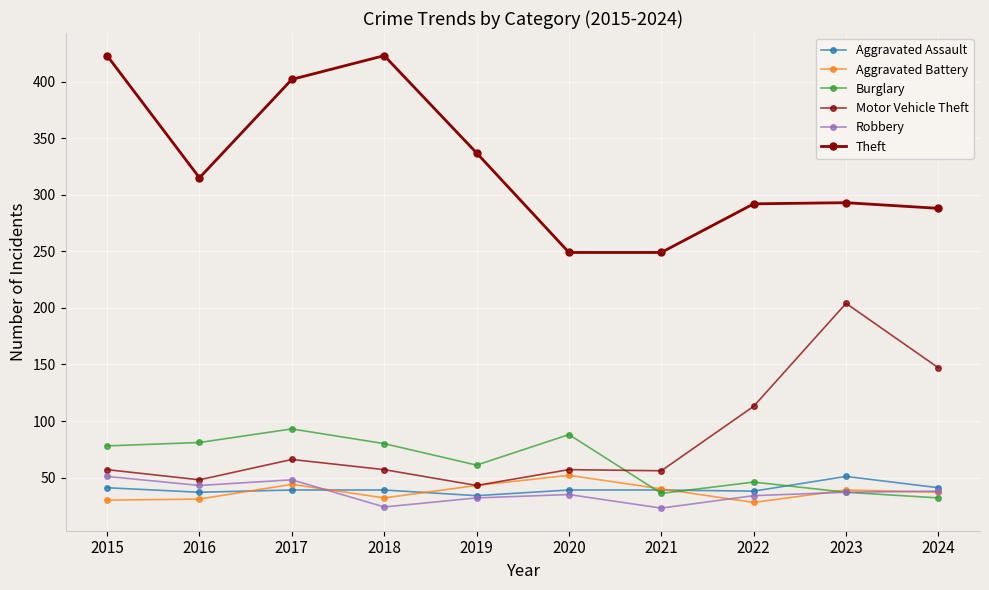

Reading left to right, what are all the values shown in this chart?

Aggravated Assault: 2015=41	2016=37	2017=39	2018=39	2019=34	2020=39	2021=39	2022=38	2023=51	2024=41
Aggravated Battery: 2015=30	2016=31	2017=44	2018=32	2019=43	2020=52	2021=40	2022=28	2023=39	2024=37
Burglary: 2015=78	2016=81	2017=93	2018=80	2019=61	2020=88	2021=36	2022=46	2023=37	2024=32
Motor Vehicle Theft: 2015=57	2016=48	2017=66	2018=57	2019=43	2020=57	2021=56	2022=113	2023=204	2024=147
Robbery: 2015=51	2016=43	2017=48	2018=24	2019=32	2020=35	2021=23	2022=34	2023=37	2024=38
Theft: 2015=423	2016=315	2017=402	2018=423	2019=337	2020=249	2021=249	2022=292	2023=293	2024=288